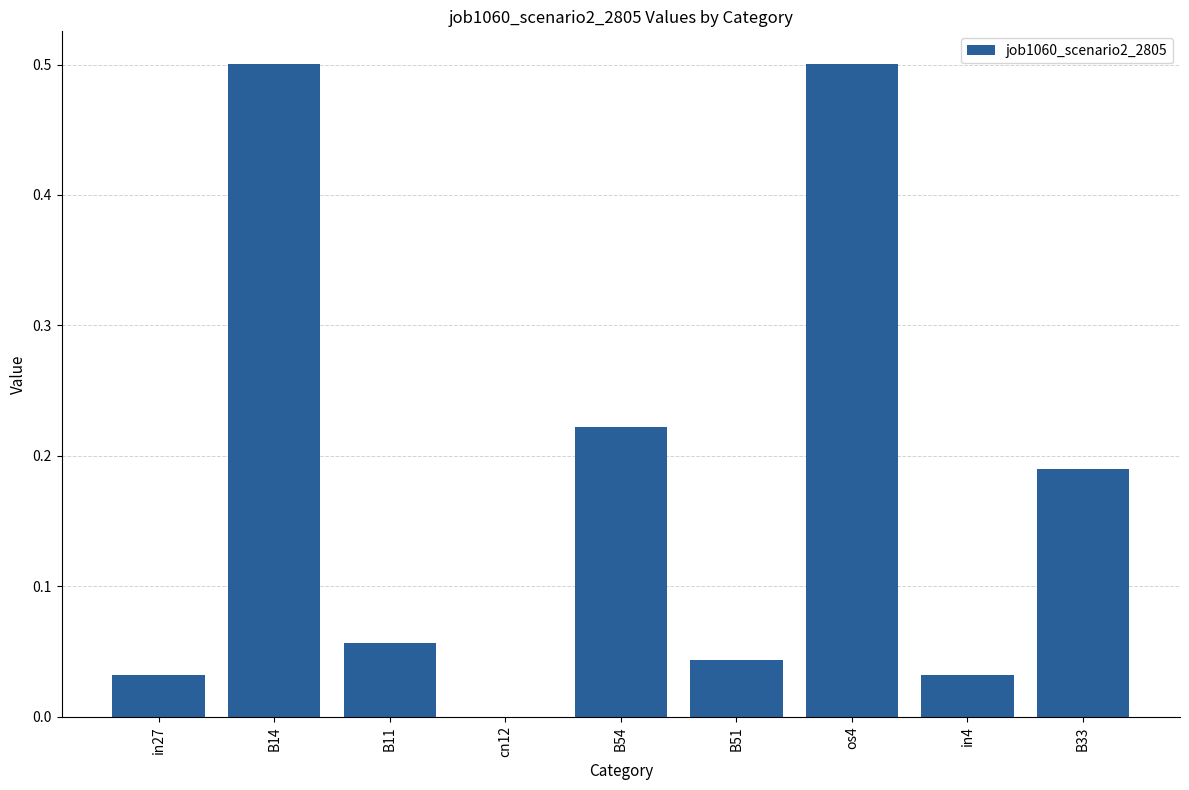

What is the change in value from B14 to in4?

-0.5